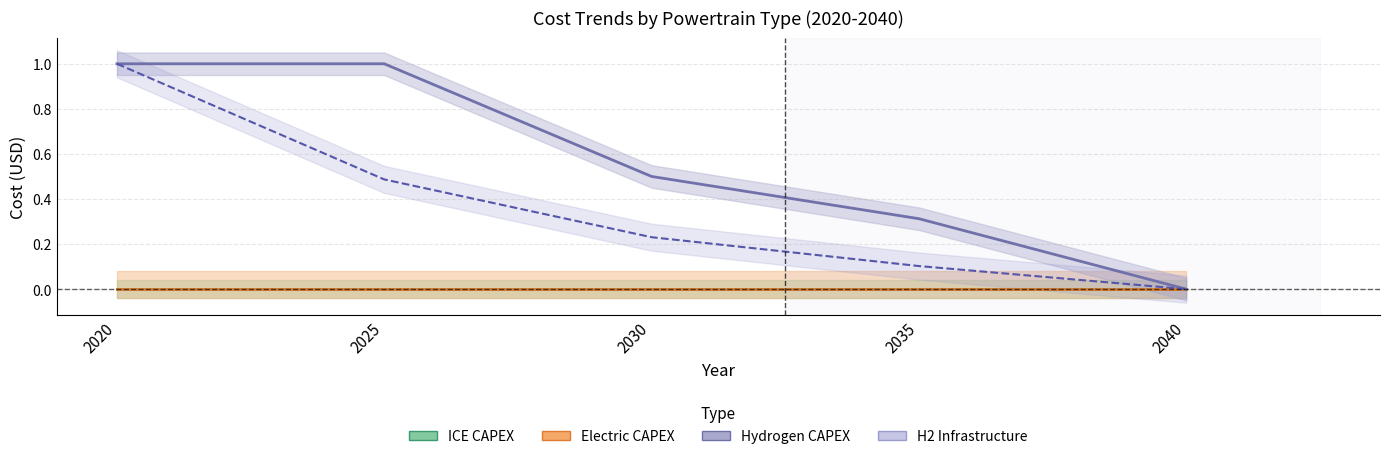

How many data points does each series have?

5